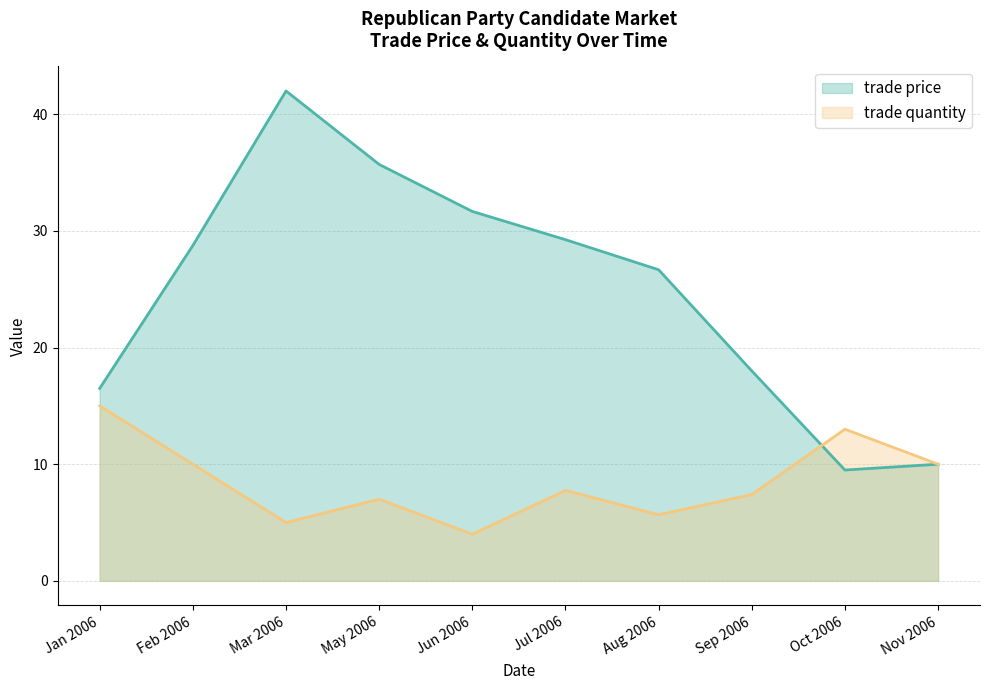

What is the sum of all trade quantity values?

84.8